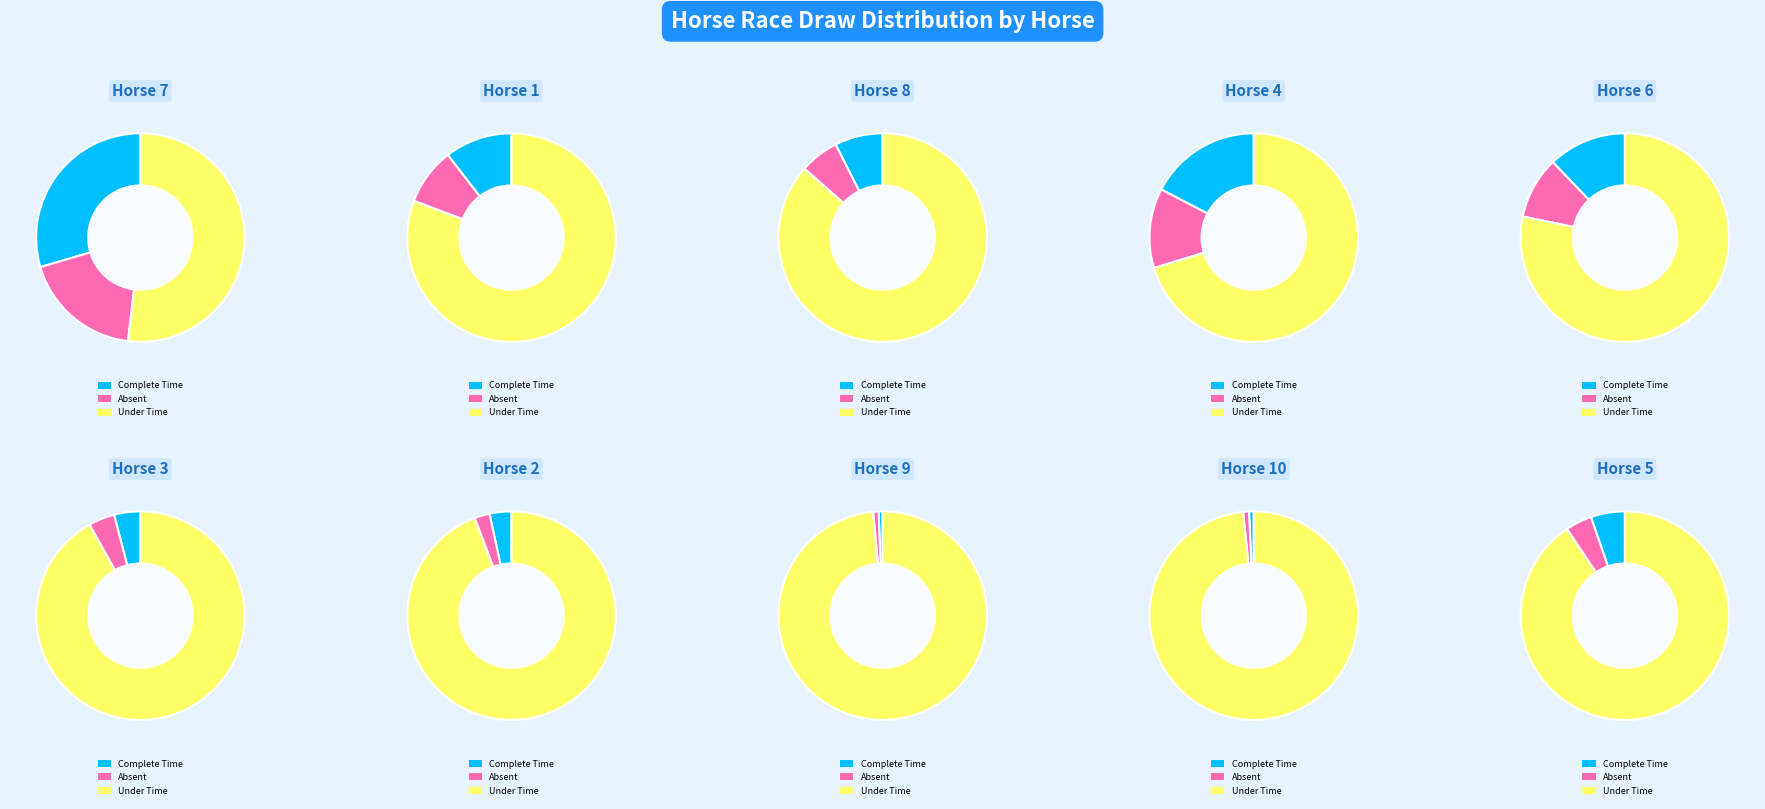

How much of the chart is everything except 1?

89.8%